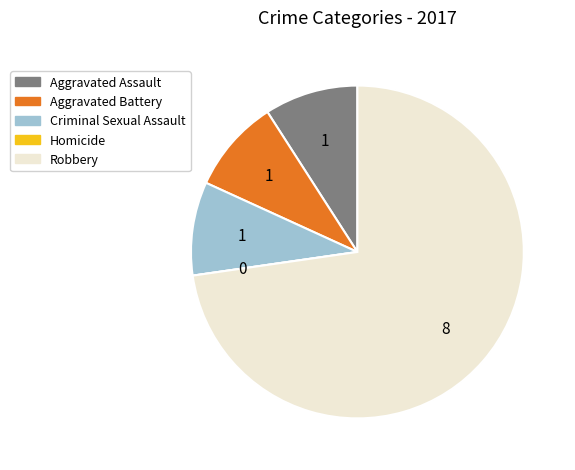

True or false: Aggravated Assault accounts for 9% of the total.

True